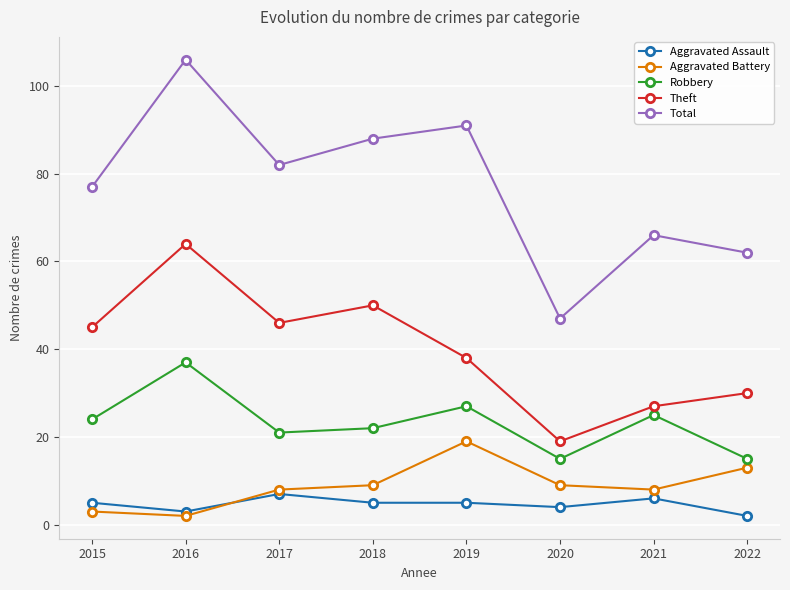

The value of Theft at 2020 is 9. True or false?

False